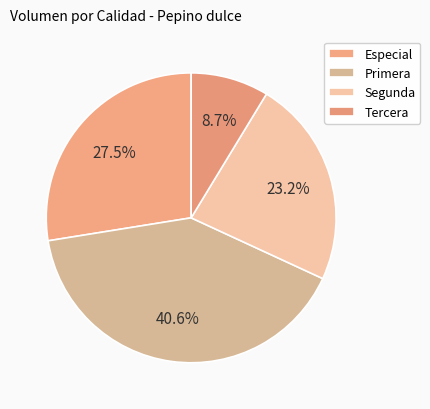

True or false: Primera accounts for 41% of the total.

True